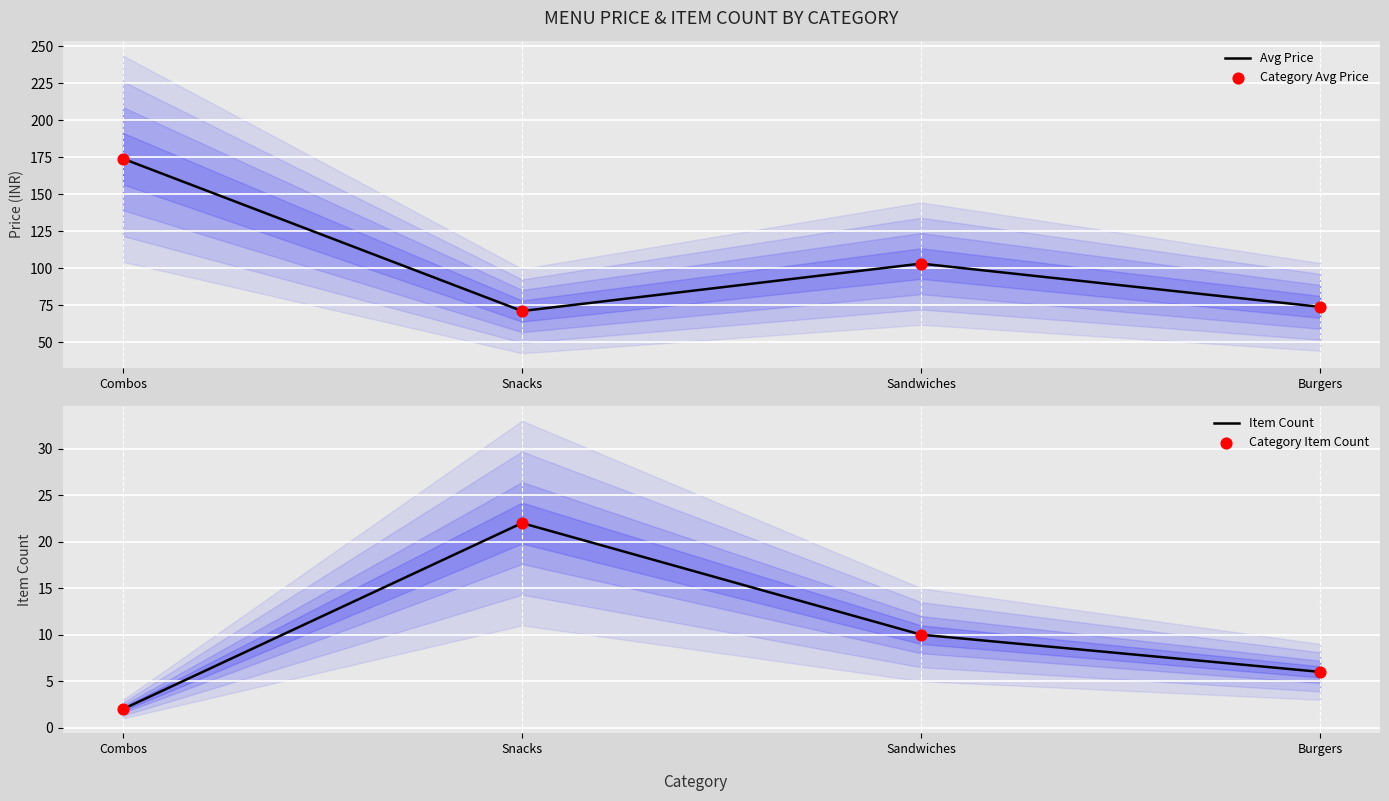

What is the total value across all series at Sandwiches?

226.4